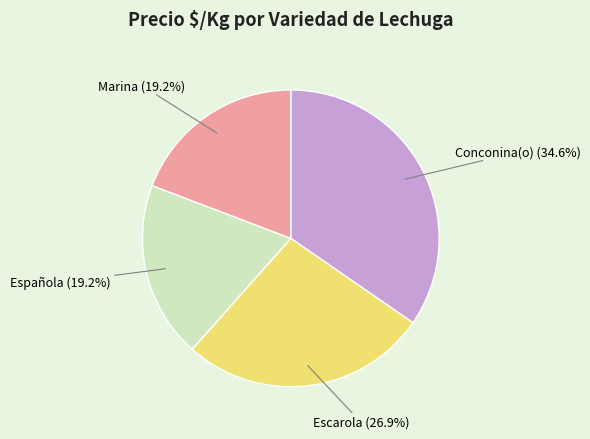

Between Escarola and Marina, which is larger?

Escarola